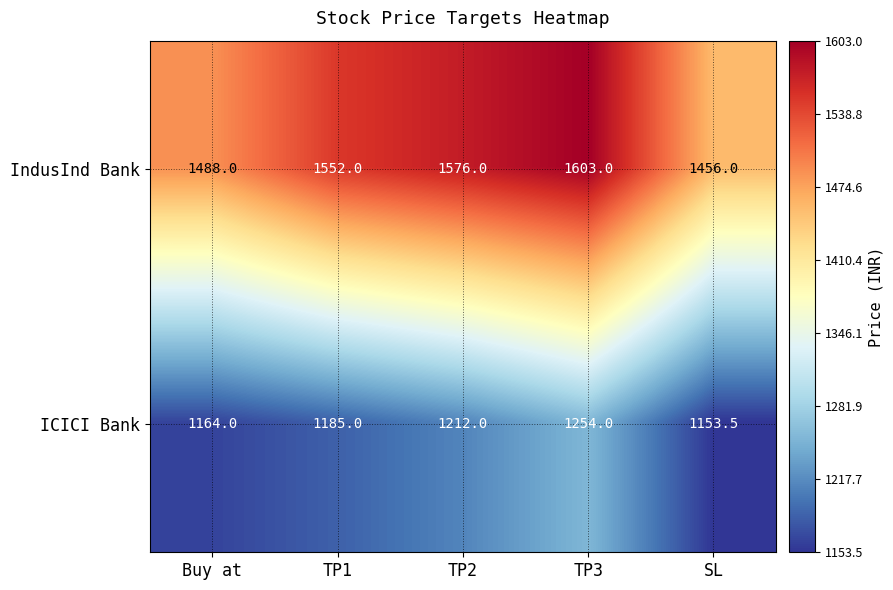

Reading left to right, what are all the values shown in this chart?

IndusInd Bank: Buy at=1488.0	TP1=1552.0	TP2=1576.0	TP3=1603.0	SL=1456.0
ICICI Bank: Buy at=1164.0	TP1=1185.0	TP2=1212.0	TP3=1254.0	SL=1153.5